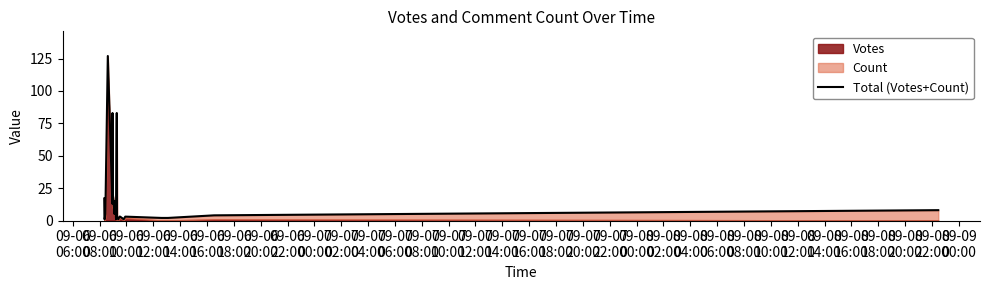

How many data points are above 3?

12